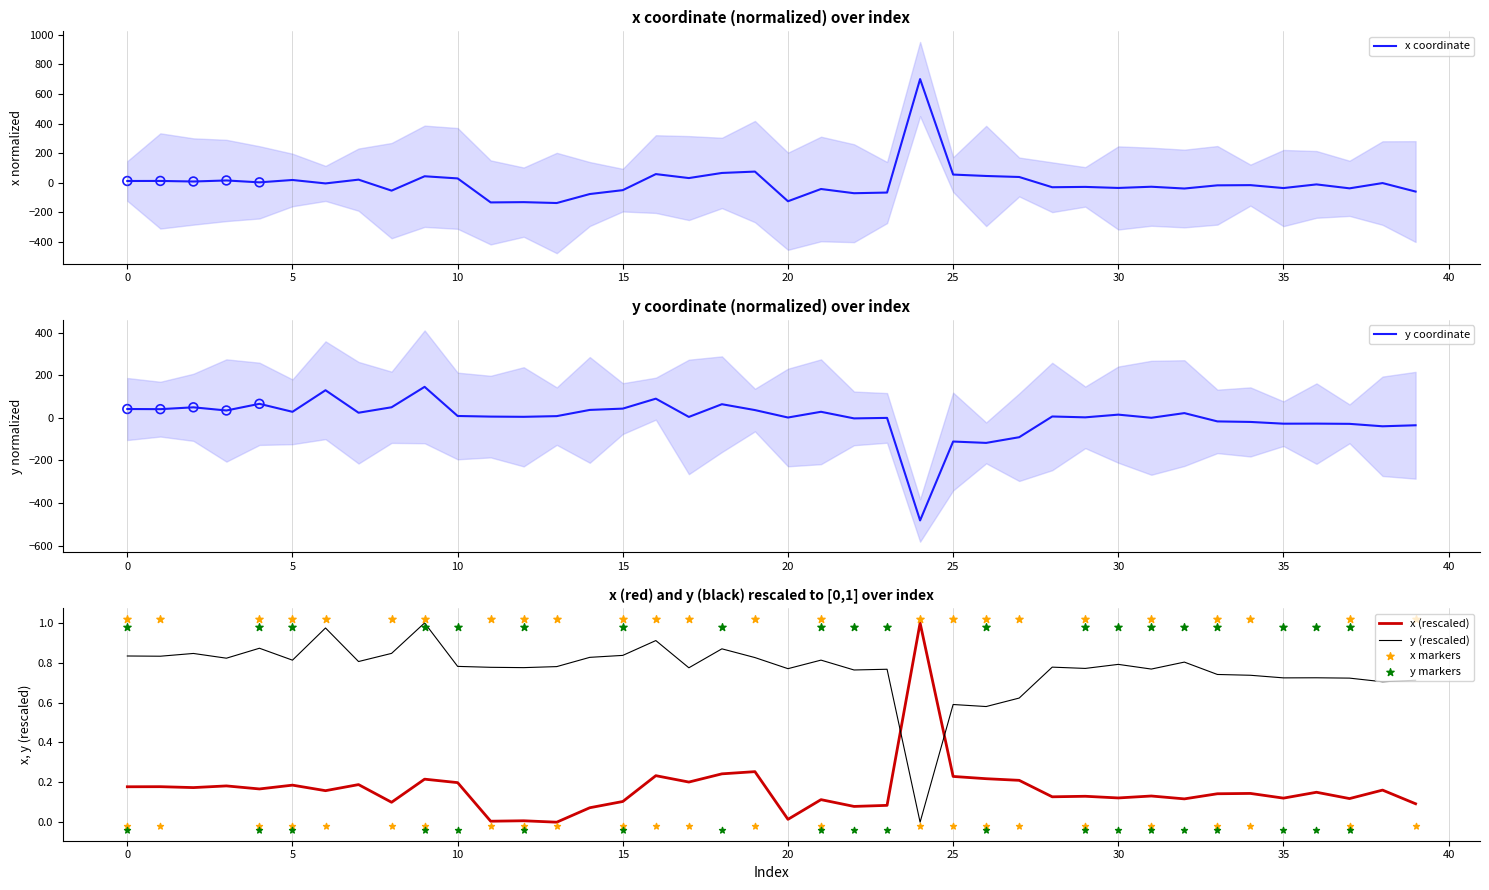

At which category is the sum across all series the highest?

24